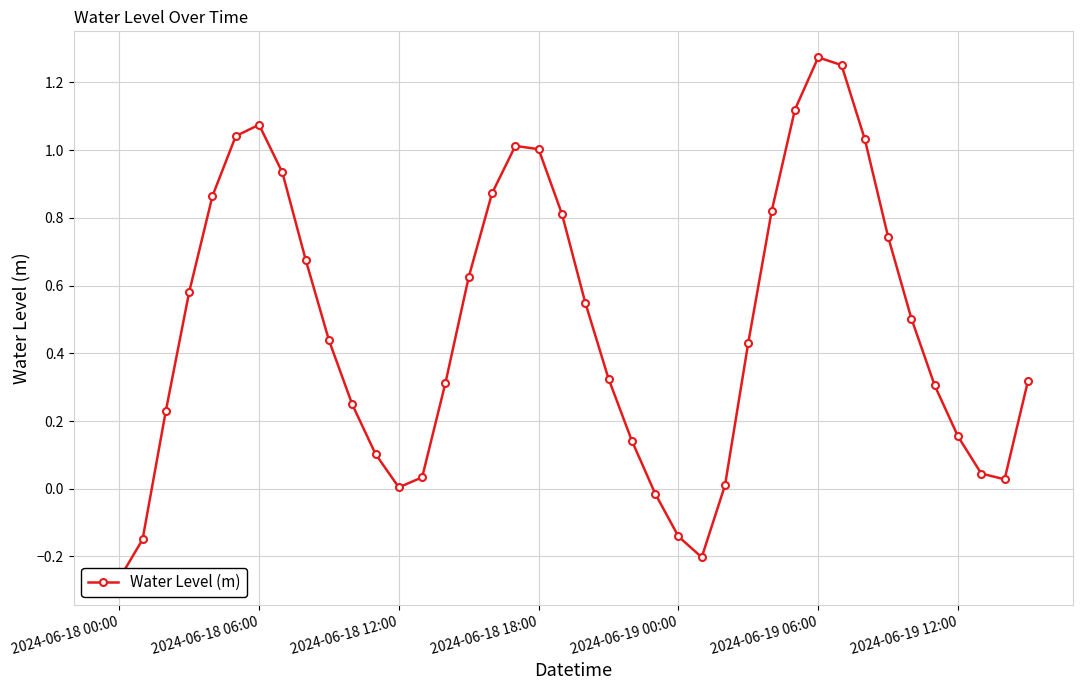

How many lines are shown in the chart?

1